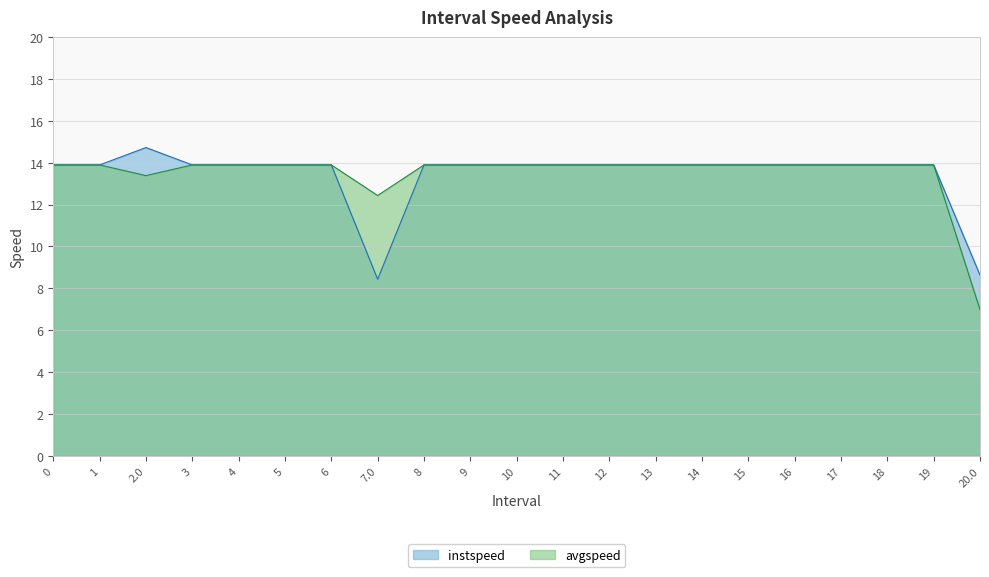

The instspeed series shows 6.2 at 14. True or false?

False